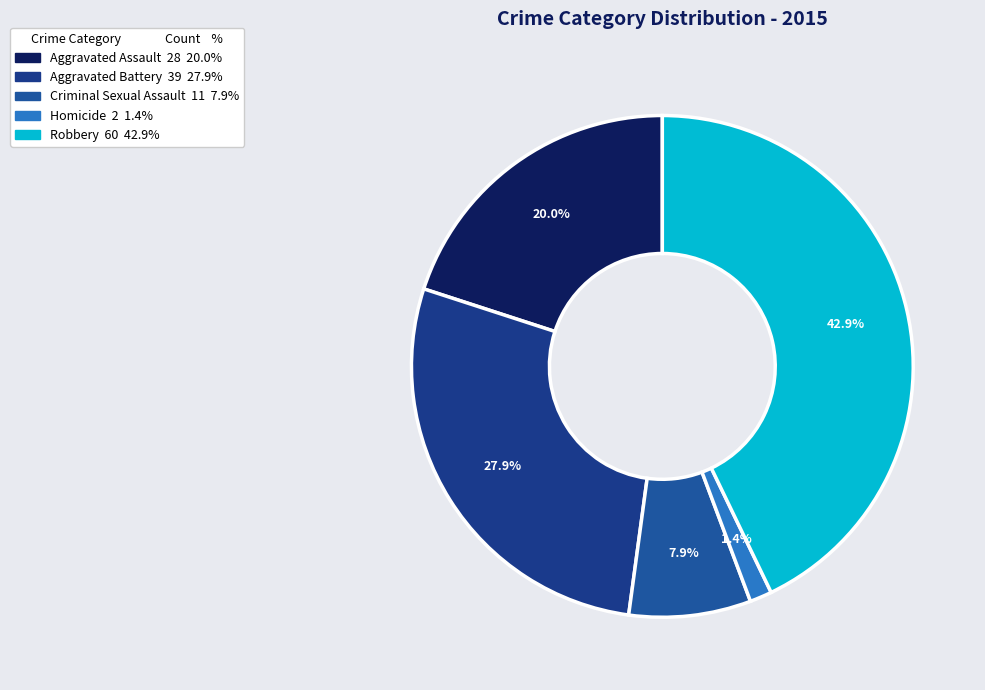

Between Aggravated Assault and Aggravated Battery, which is larger?

Aggravated Battery